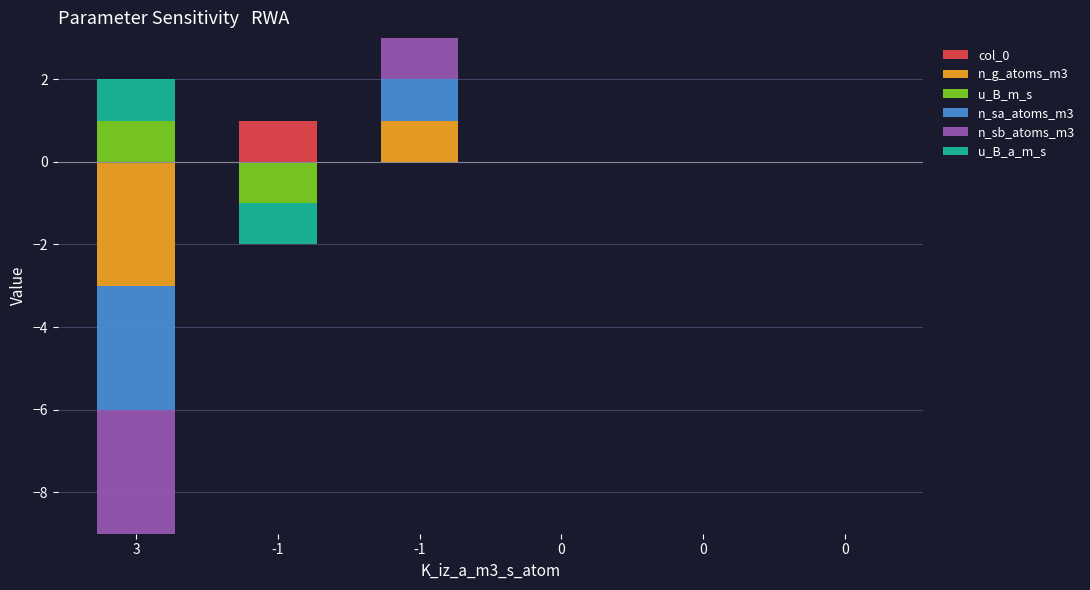

Which series has the largest range (max minus min)?

col_0